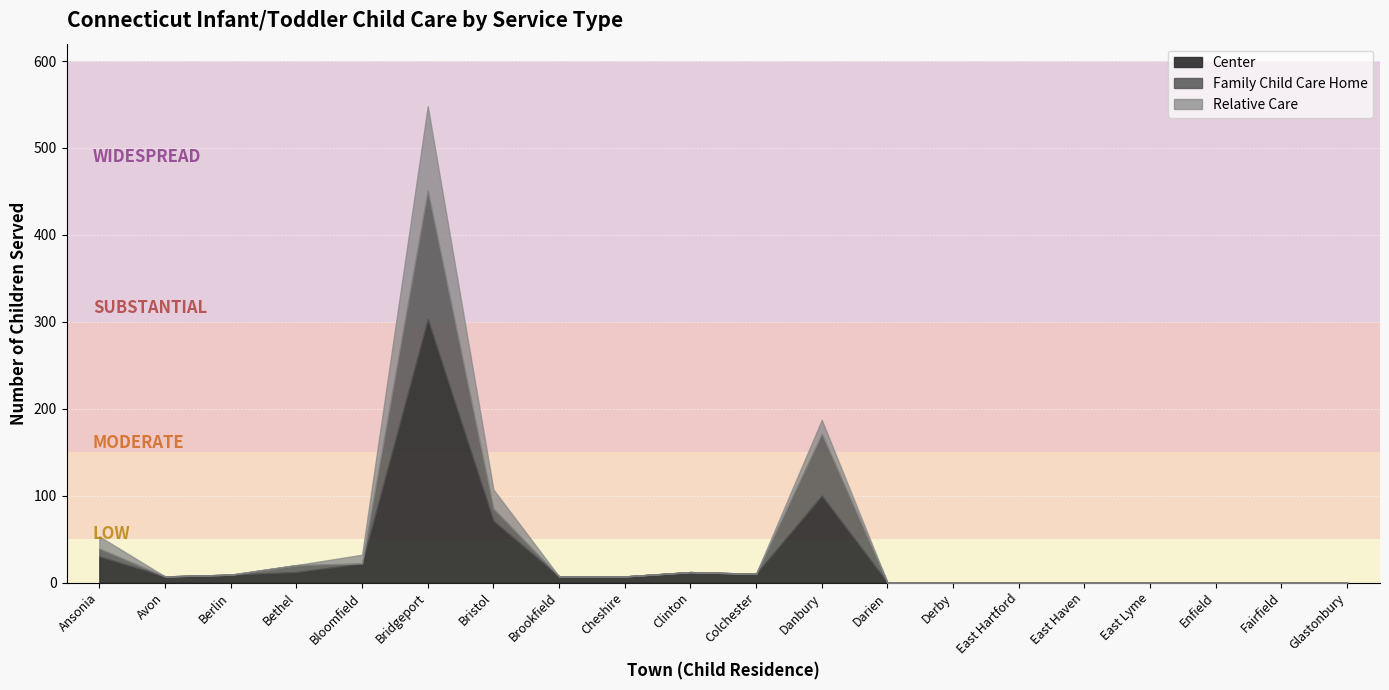

Which category has the highest value in the Center series?

Bridgeport